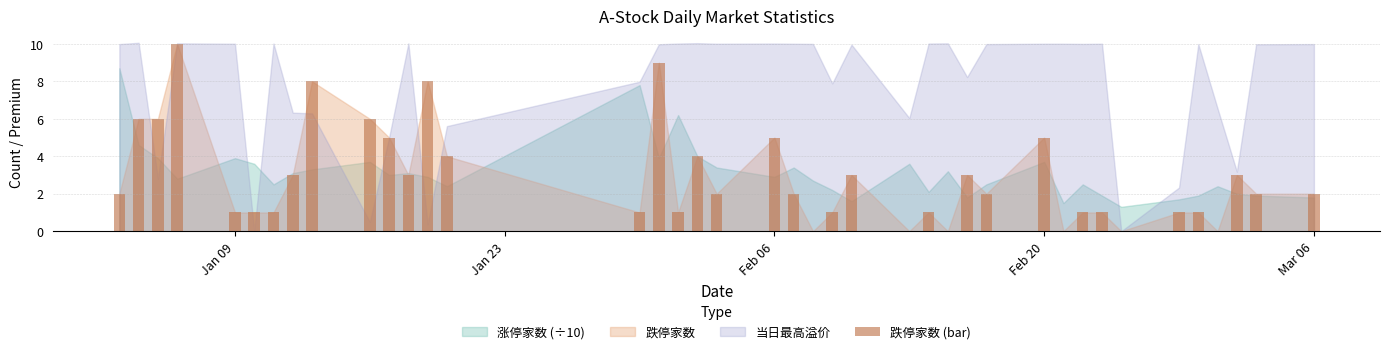

How many values are between 1 and 5?

27